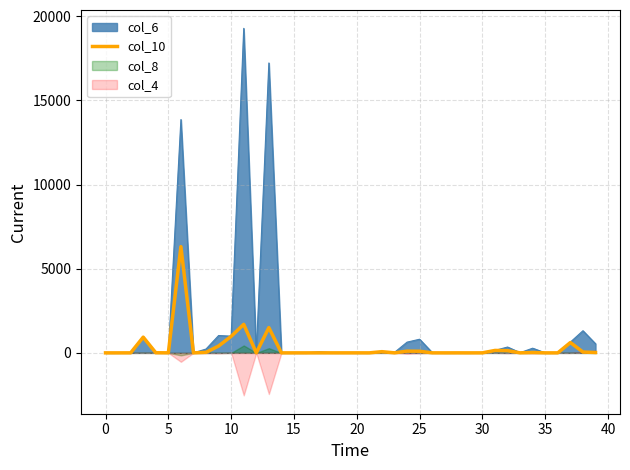

The col_10 series shows 3075 at 0. True or false?

False